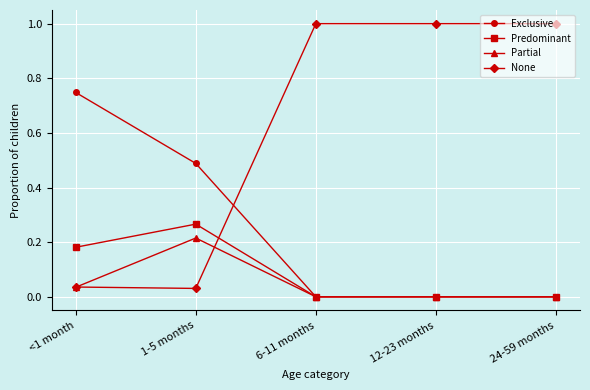

In Predominant, how many points are higher than both neighbors (excluding endpoints)?

1